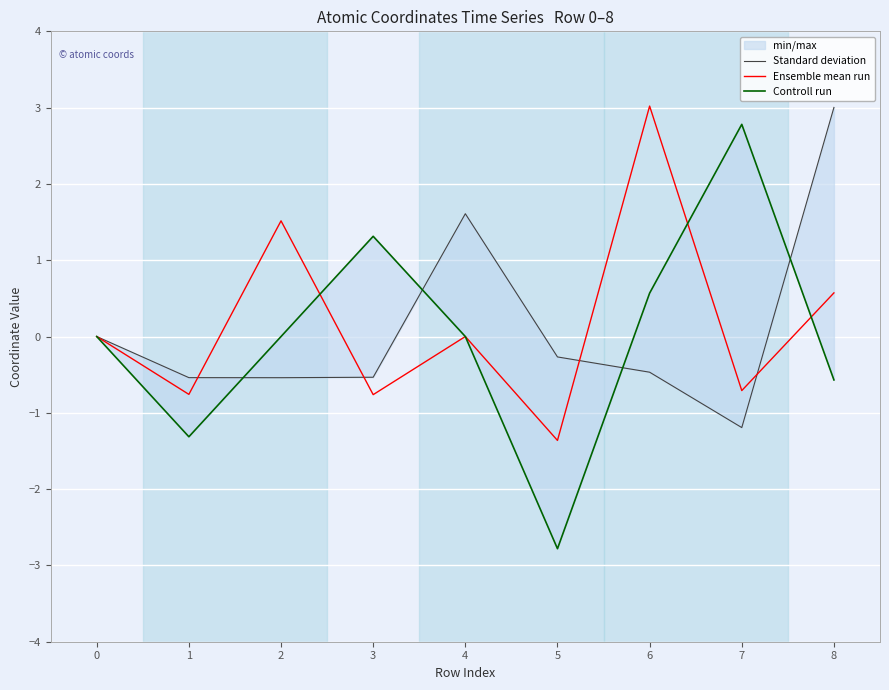

What is the value of the Standard deviation point at the 7th from the left?

-0.5